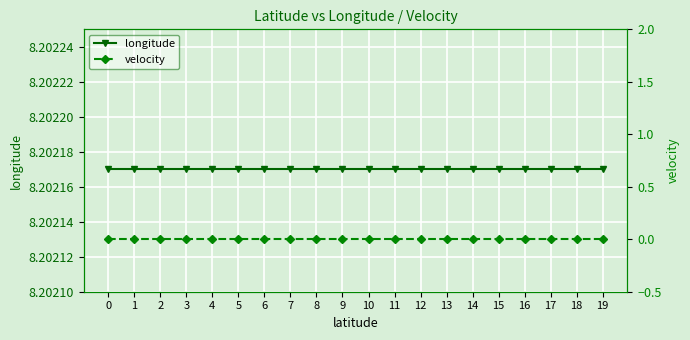

True or false: velocity and longitude cross at least once.

False